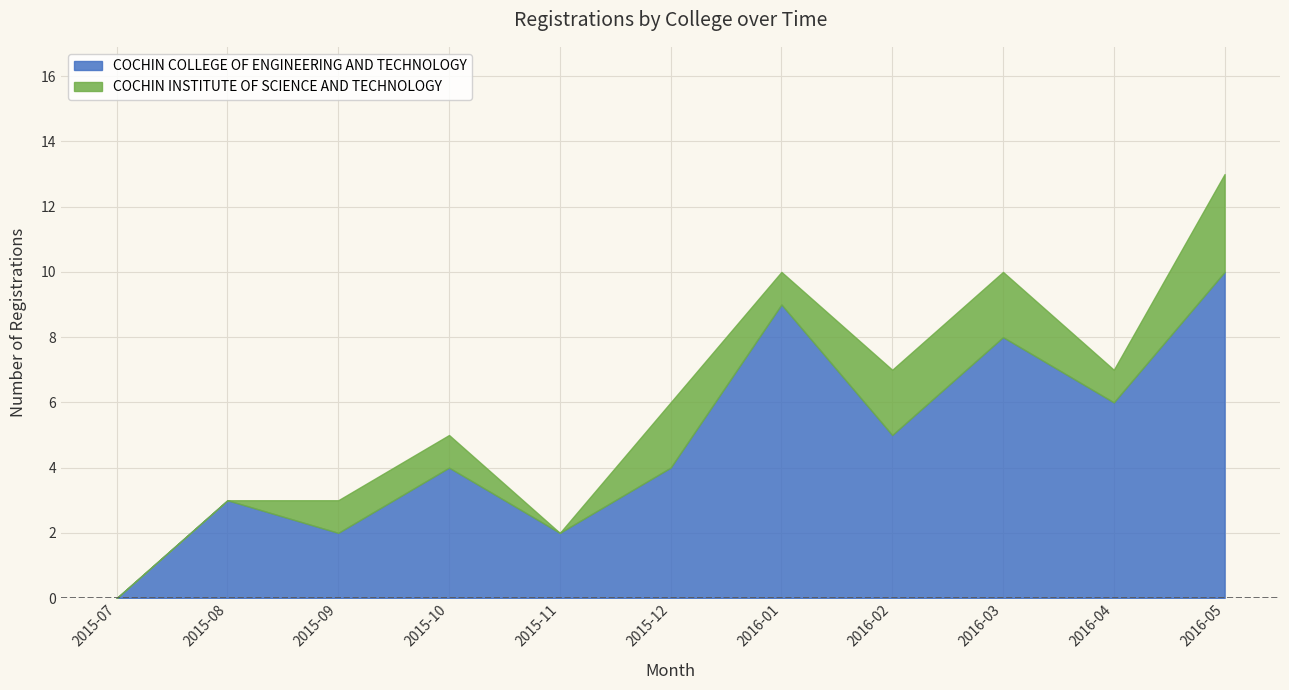

What is the difference between the maximum and second lowest values in the COCHIN INSTITUTE OF SCIENCE AND TECHNOLOGY series?

3